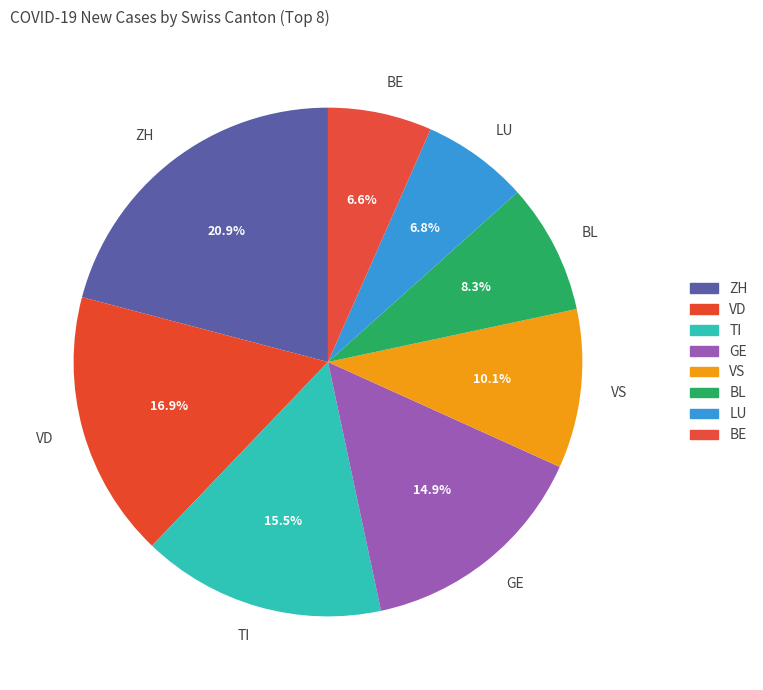

To the nearest percent, what percentage of the pie is VD?

17%